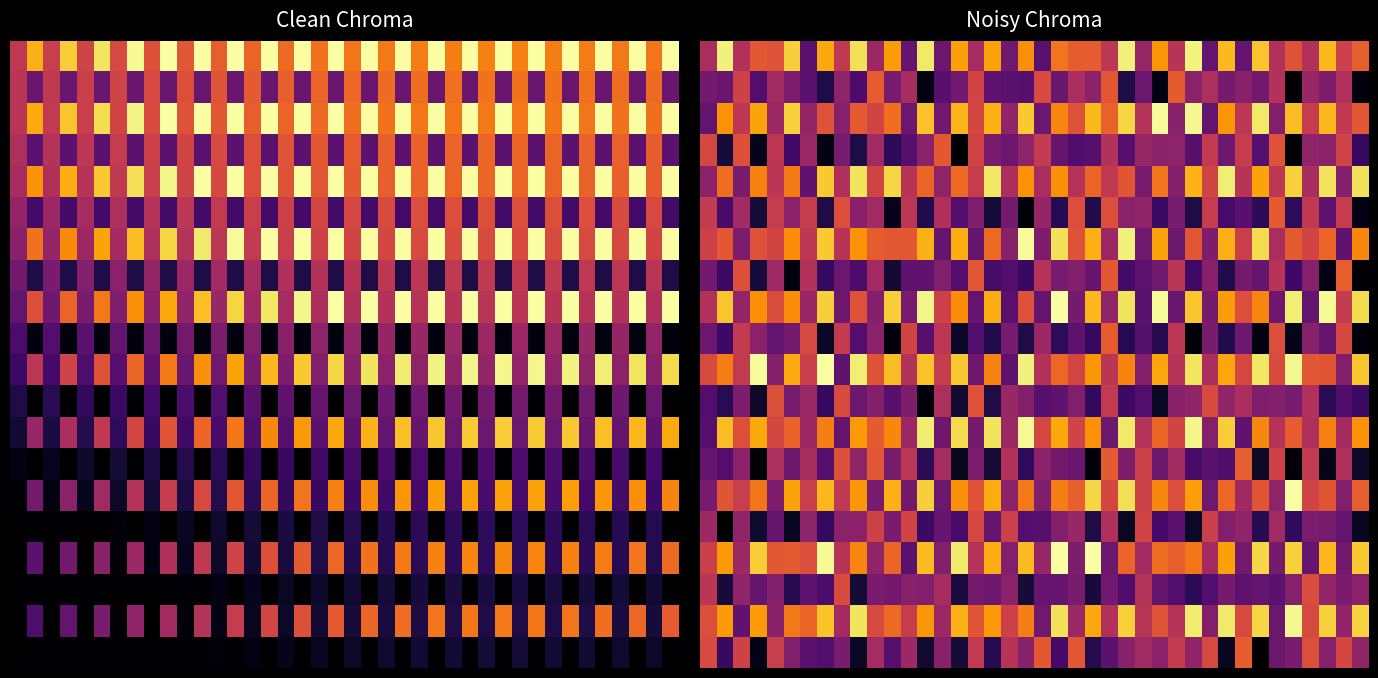

What is the difference between the highest and lowest values at 25?

0.9